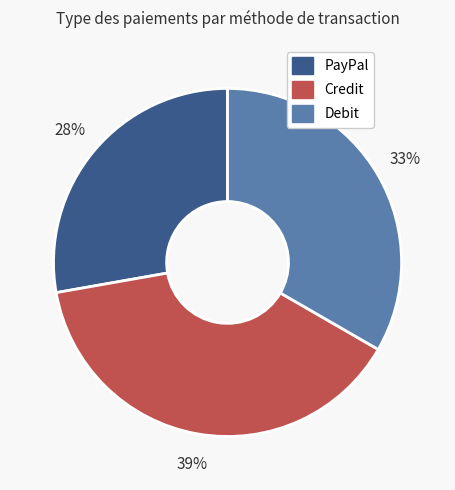

Between Credit and Debit, which is larger?

Credit